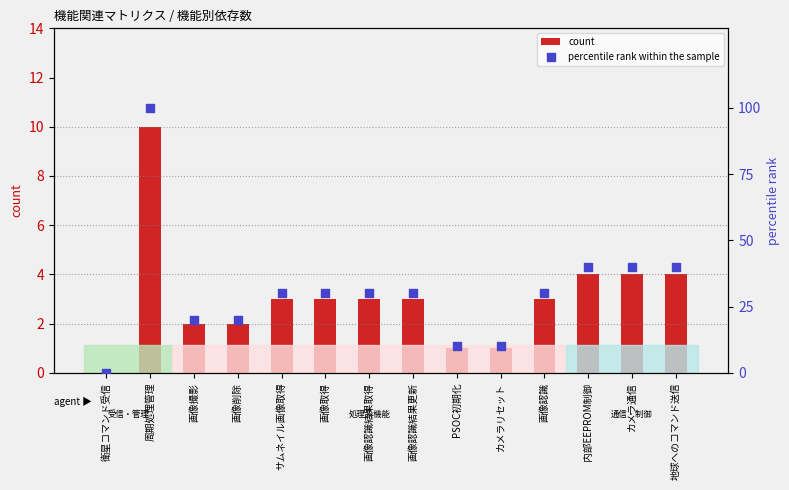

Which series reaches the minimum Y coordinate?

count